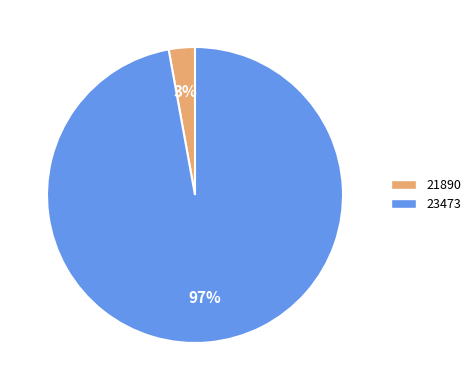

To the nearest percent, what is the combined percentage of 23473 and 21890?

100%